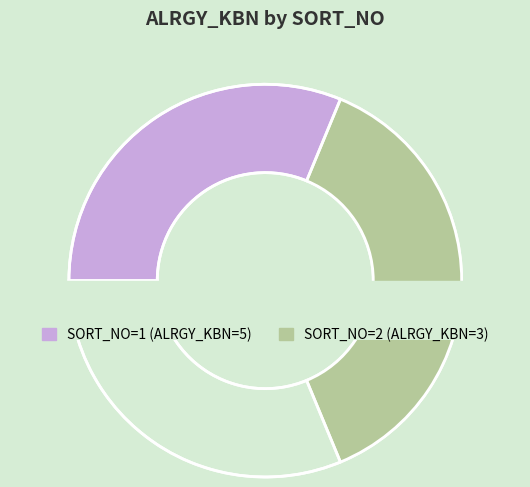

Combined, do 2 and 1 account for over 50%?

Yes